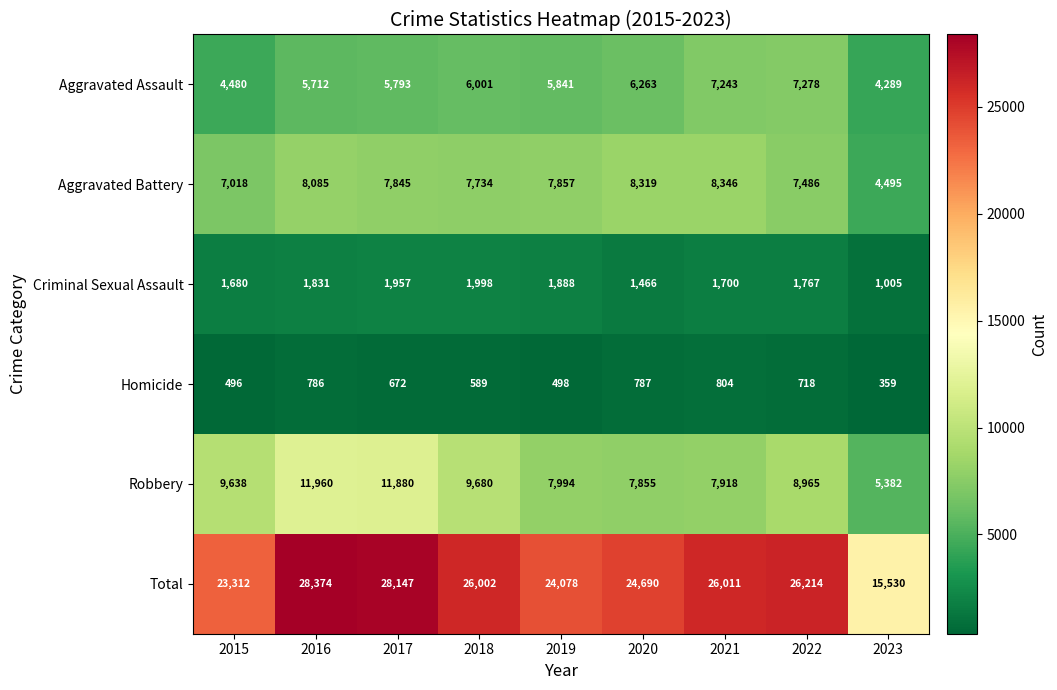

List the series in order of their peak value, highest first.

Total, Robbery, Aggravated Battery, Aggravated Assault, Criminal Sexual Assault, Homicide